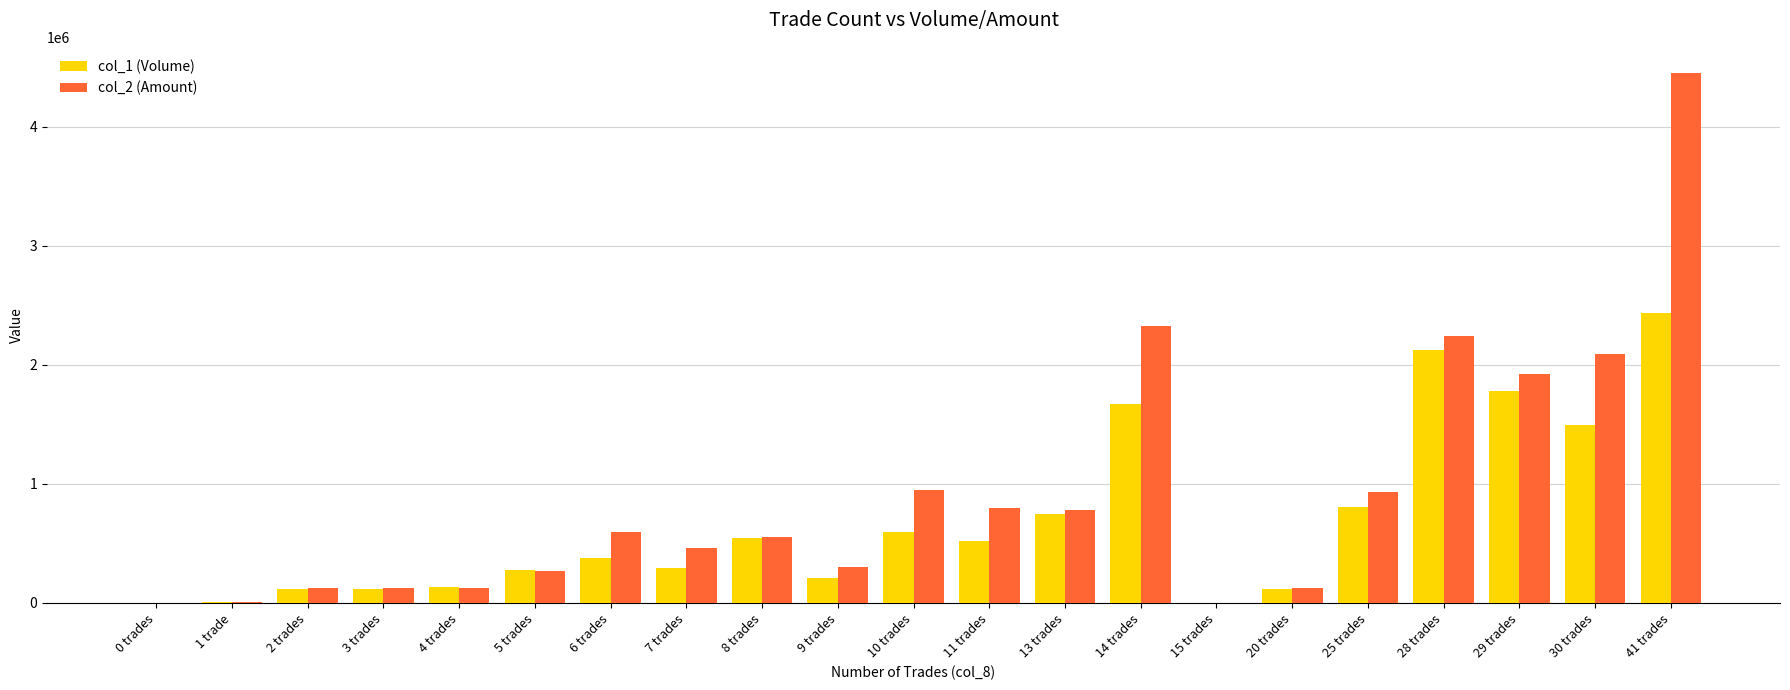

Which category has the highest value across all series?

41 trades